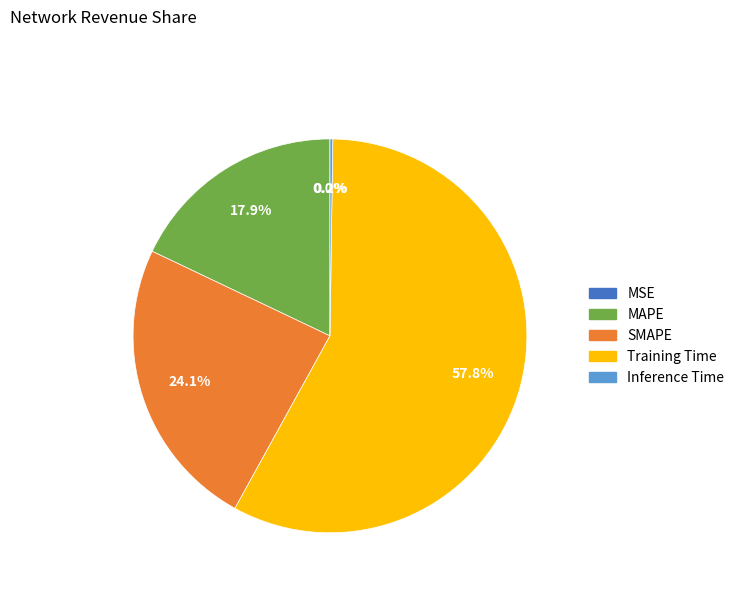

To the nearest percent, what portion does MAPE represent?

18%